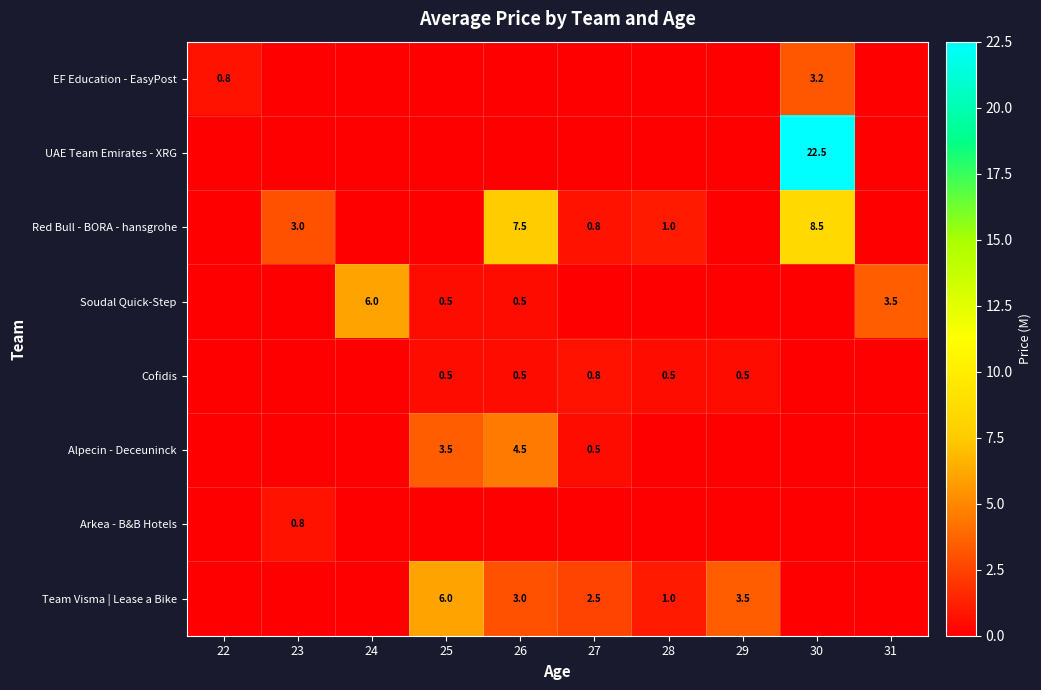

The value of Cofidis at 29 is 0.2. True or false?

False